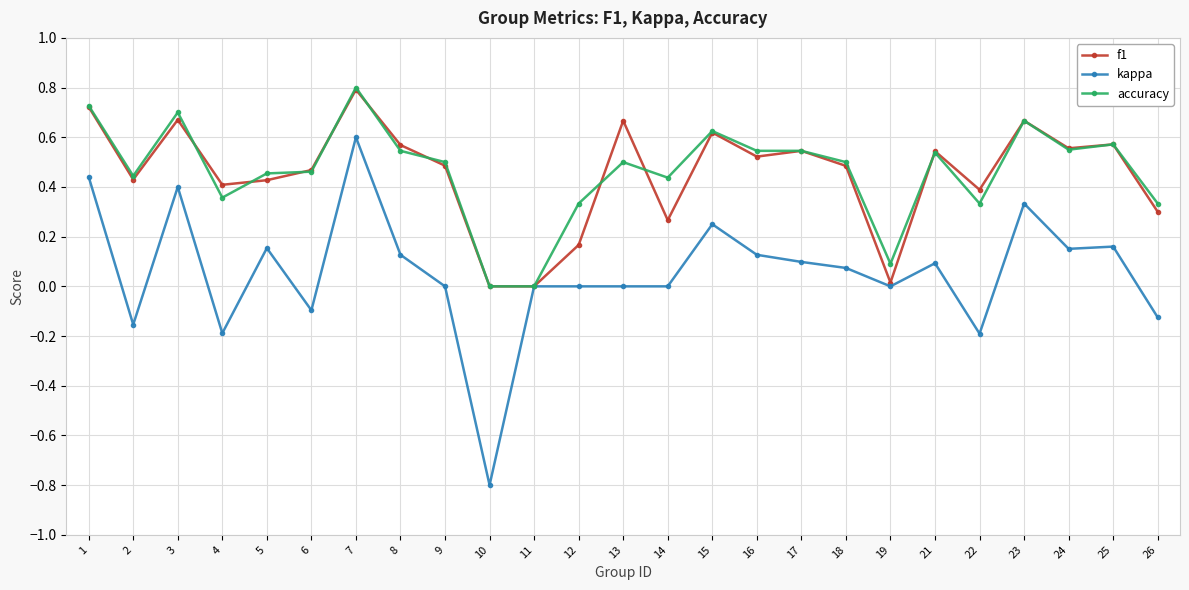

At which label does kappa first exceed 0?

1